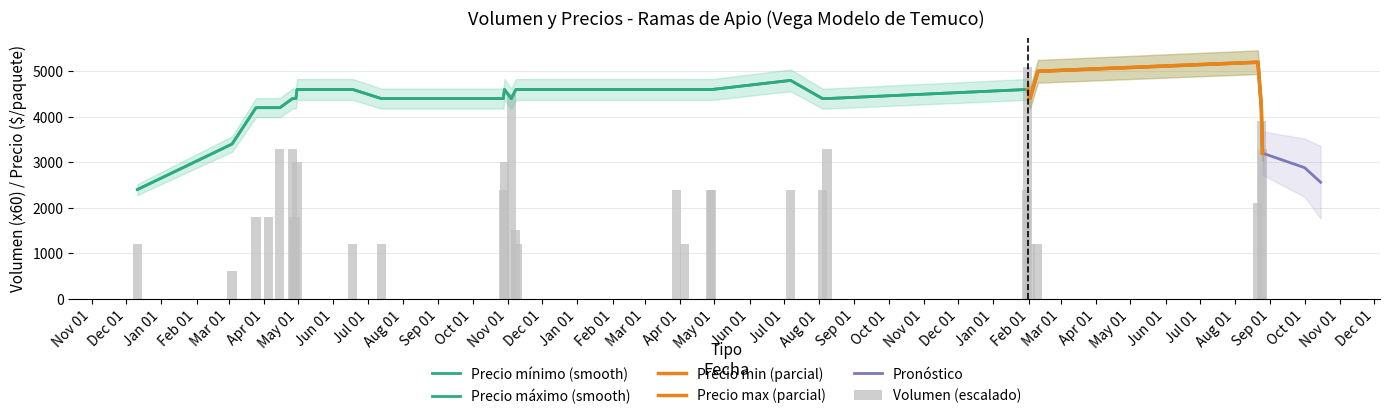

Rank the series at 2023-02-09 from lowest to highest value.

Volumen, Precio minimo, Precio maximo